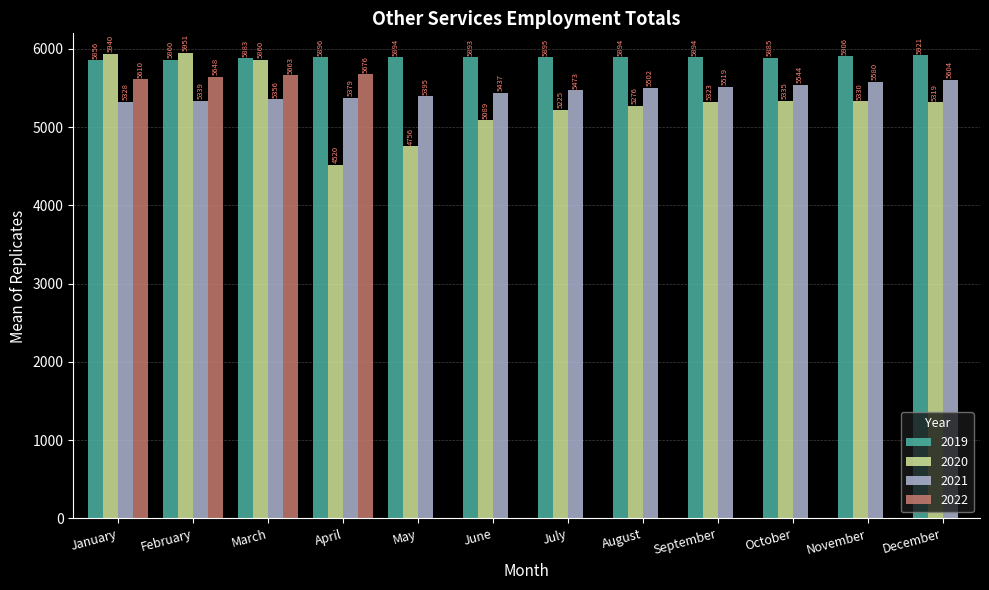

What are all the series names shown in the legend?

2019, 2020, 2021, 2022